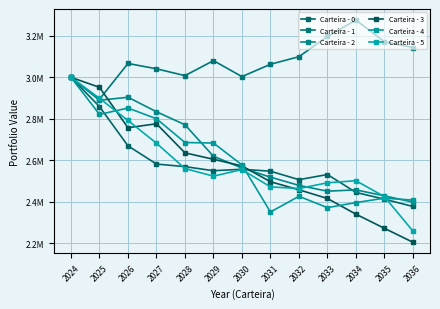

The value of Carteira - 0 at 2026 is 3851761.6. True or false?

False